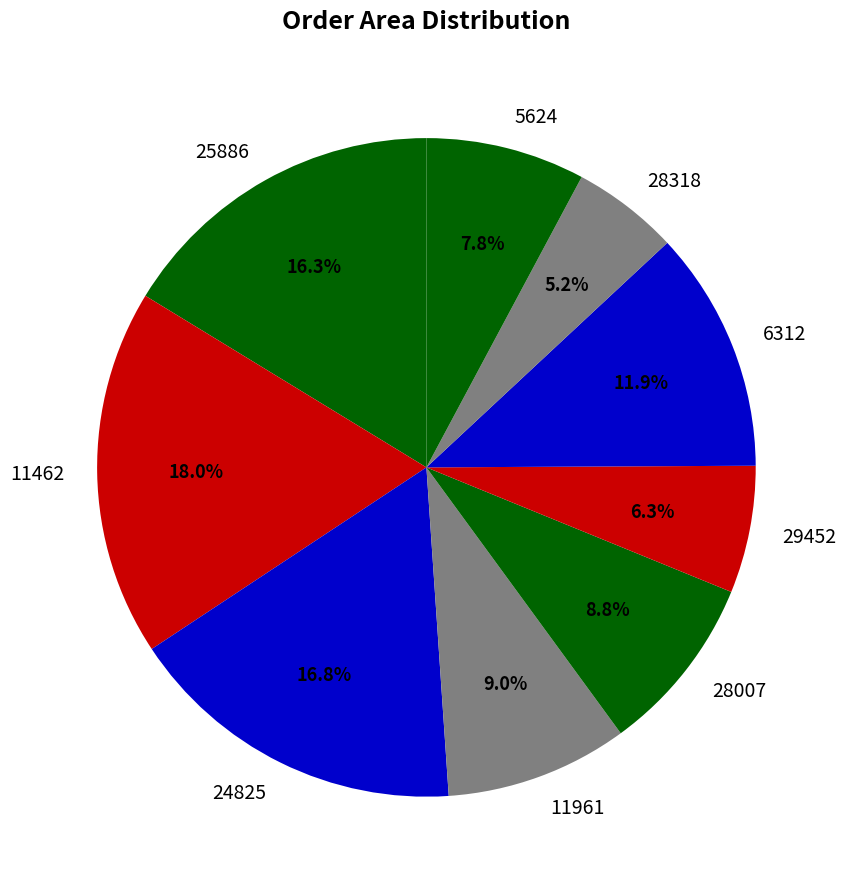

The 24825 slice represents 24% of the pie. True or false?

False